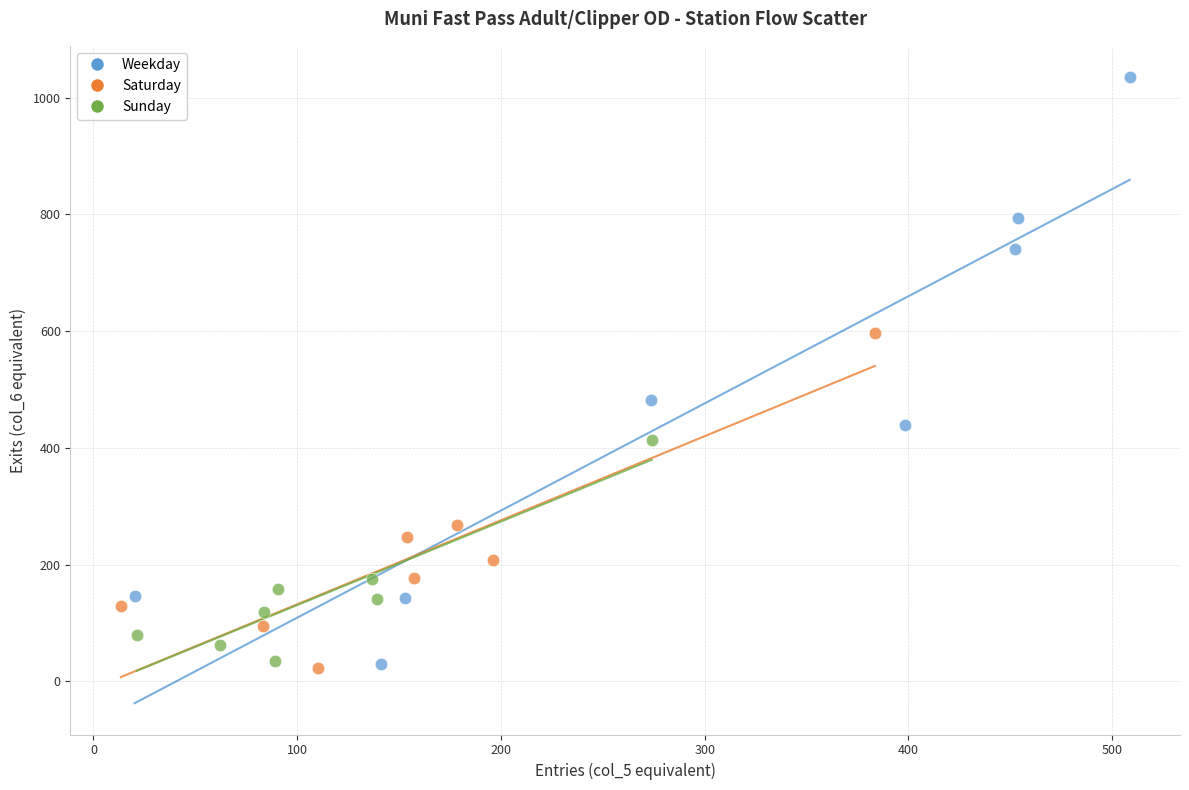

Which series reaches the maximum Y coordinate?

Weekday